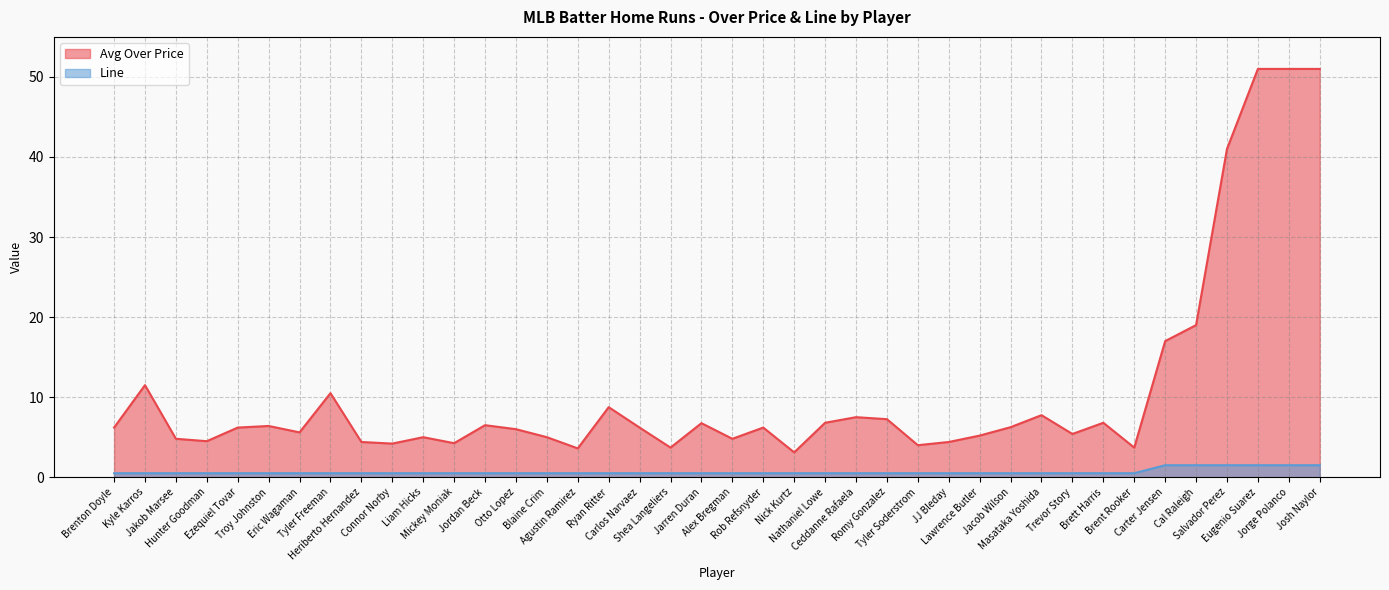

How many data points in Avg Over Price are above 6?

22